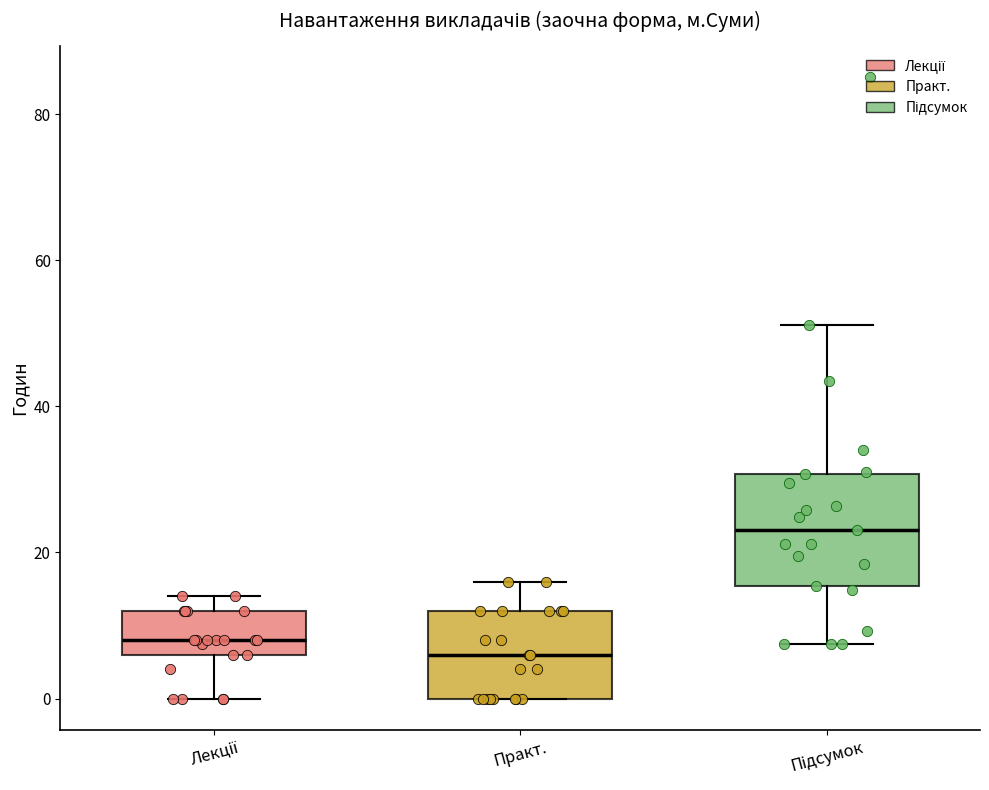

Reading left to right, transcribe this box plot: for each box, give where its median line is, the range the box spans, and where its two whiskers end, as read against the y-axis. The values are not printed on the chart, so give them approximately, as read against the axis.

Лекції: median 8, box 6 to 12, whiskers 0 to 14
Практ.: median 6, box 0 to 12, whiskers 0 to 16
Підсумок: median 24, box 16 to 30, whiskers 8 to 52